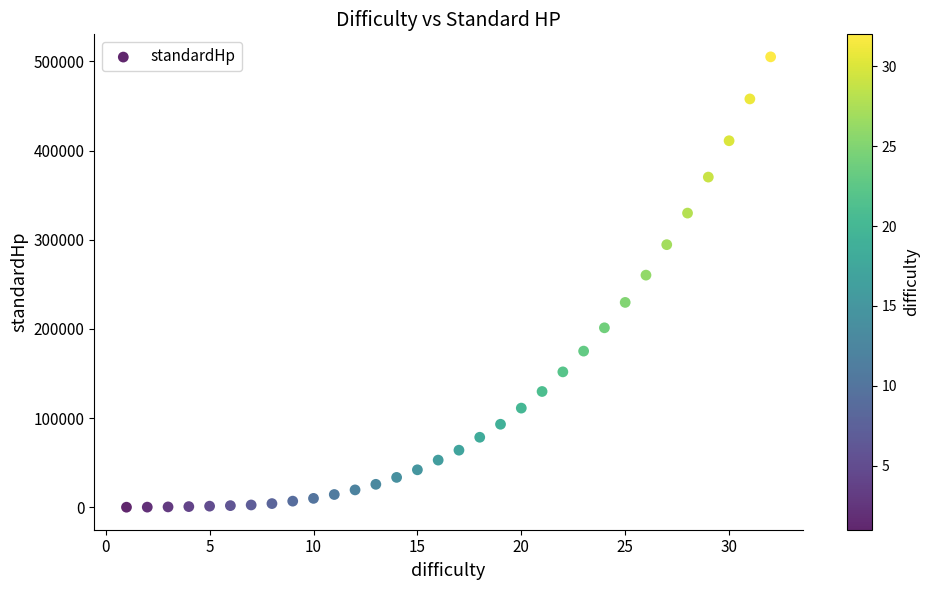

What Y value in the scatter plot is closest to 252538?

260271